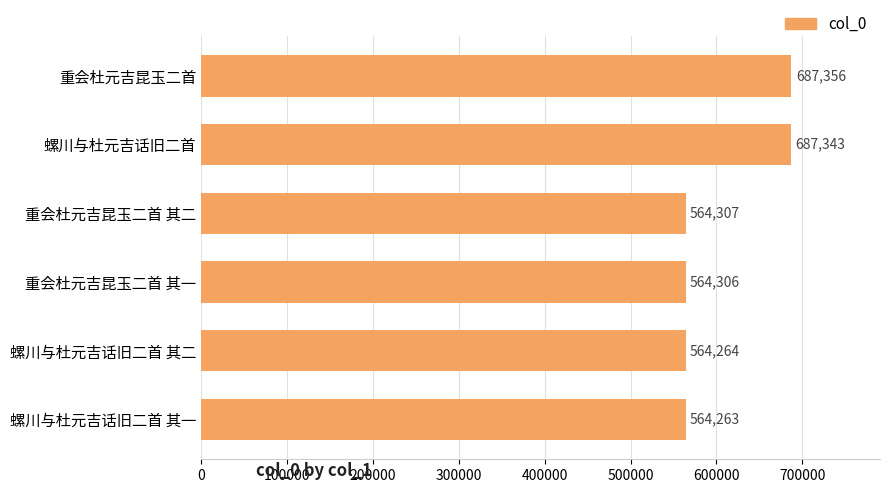

What is the difference between the maximum and minimum values?

123093